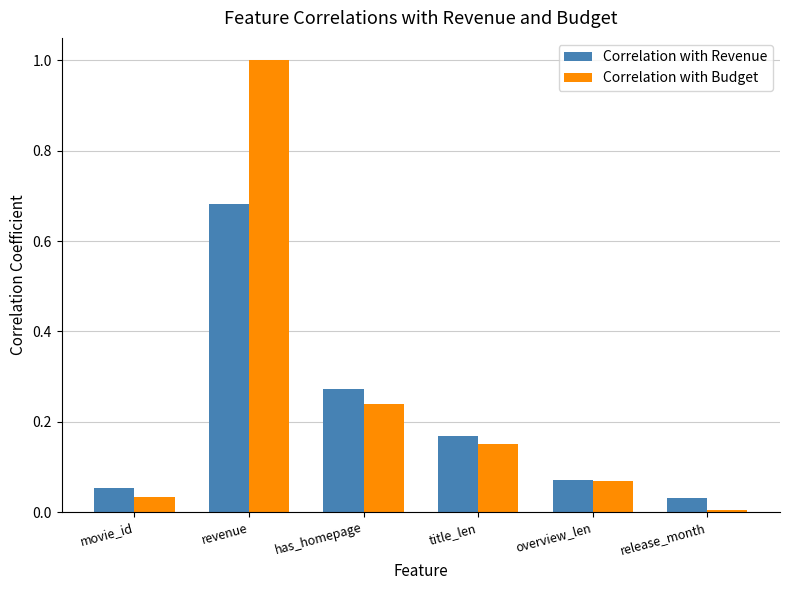

The value of Correlation with Revenue at release_month is 0.0. True or false?

True